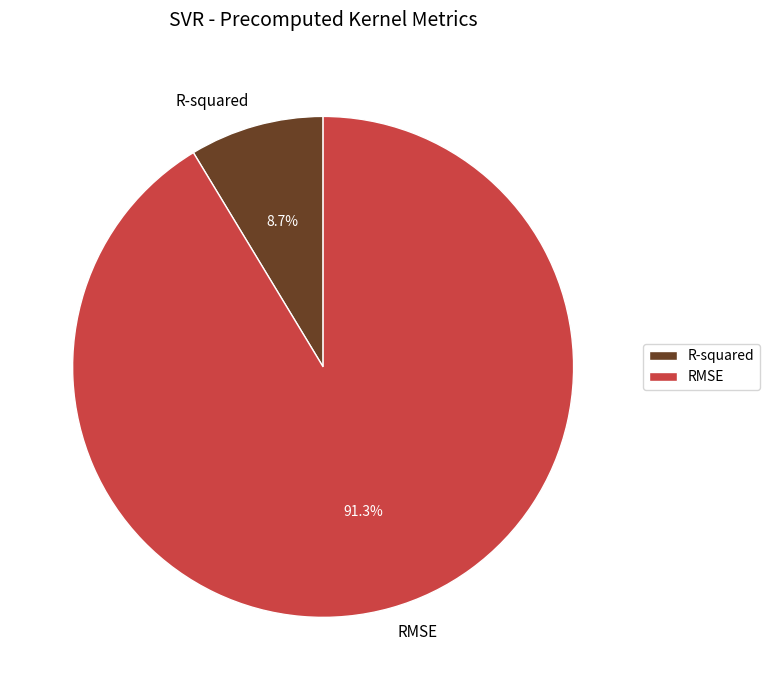

Is it true that RMSE is 99% of the pie?

False